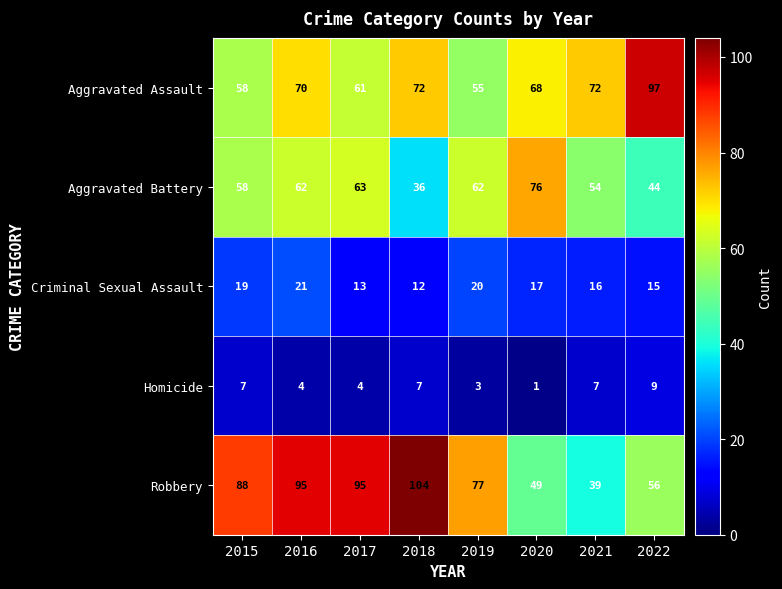

Which series has the widest spread of values?

Robbery